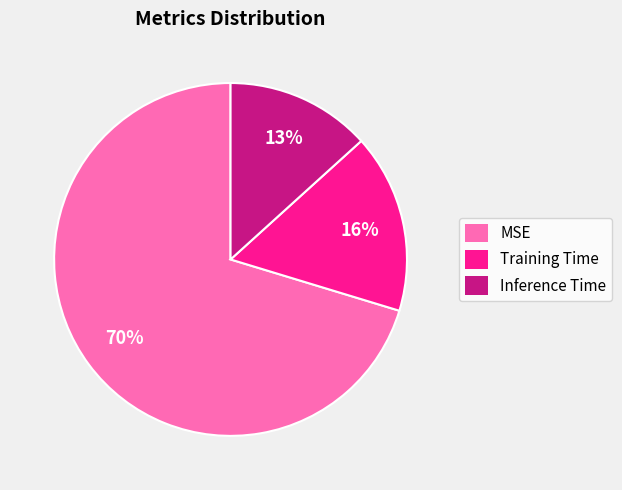

The MSE slice represents 70% of the pie. True or false?

True